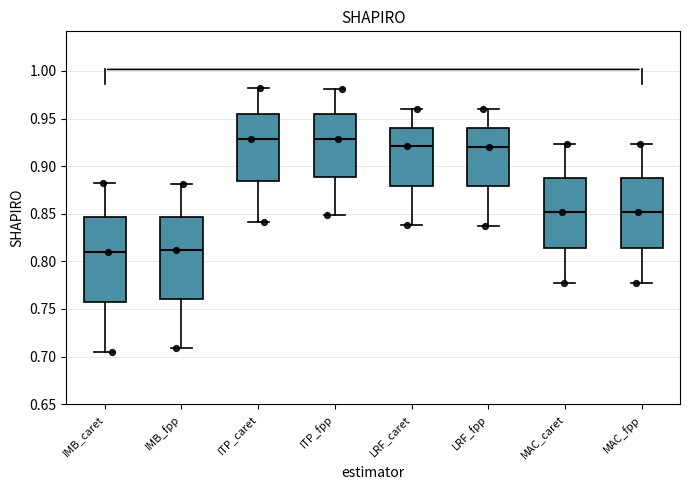

Reading left to right, read every box against the y-axis: the position of its median line, the range the box covers, and the ends of its whiskers. The values are not printed on the chart, so give them approximately, as read against the axis.

IMB_caret: median 0.810, box 0.760 to 0.845, whiskers 0.705 to 0.880
IMB_fpp: median 0.810, box 0.760 to 0.845, whiskers 0.710 to 0.880
ITP_caret: median 0.930, box 0.885 to 0.955, whiskers 0.840 to 0.980
ITP_fpp: median 0.930, box 0.890 to 0.955, whiskers 0.850 to 0.980
LRF_caret: median 0.920, box 0.880 to 0.940, whiskers 0.840 to 0.960
LRF_fpp: median 0.920, box 0.880 to 0.940, whiskers 0.835 to 0.960
MAC_caret: median 0.850, box 0.815 to 0.885, whiskers 0.780 to 0.925
MAC_fpp: median 0.850, box 0.815 to 0.885, whiskers 0.775 to 0.925